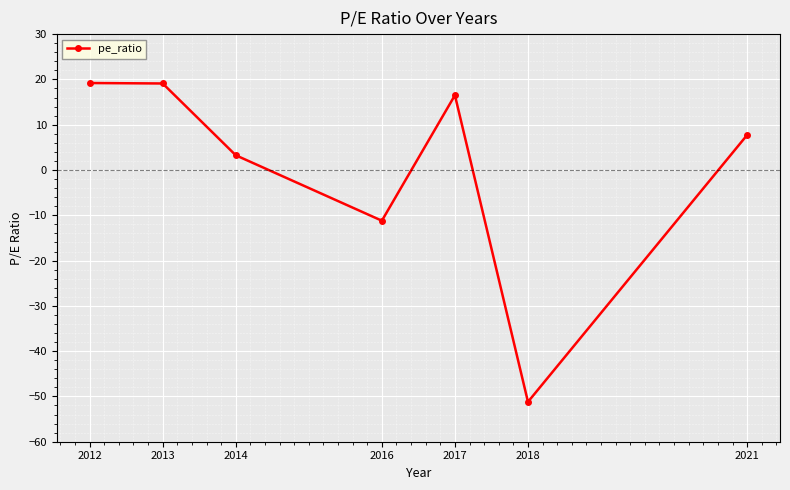

The value at 2013 is 19.1. True or false?

True